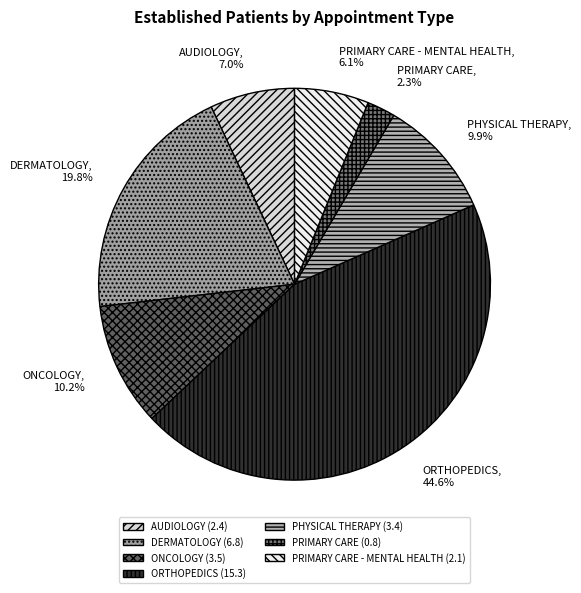

Does AUDIOLOGY represent more than half of the total?

No